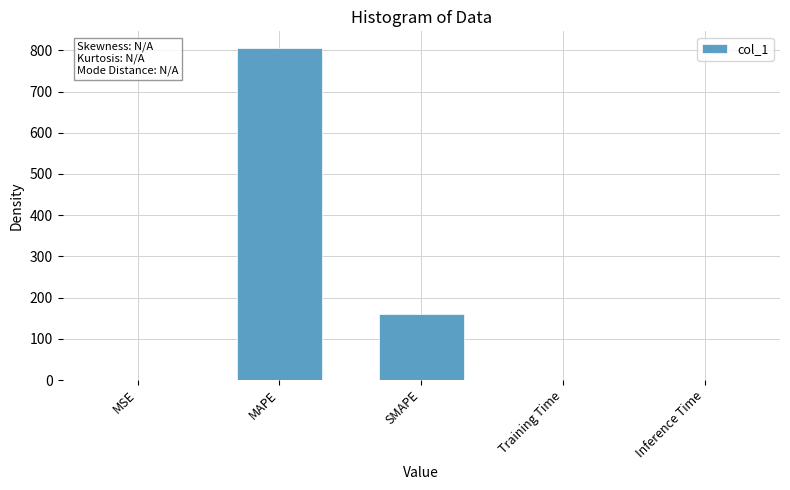

Which label corresponds to the largest value in the chart?

MAPE